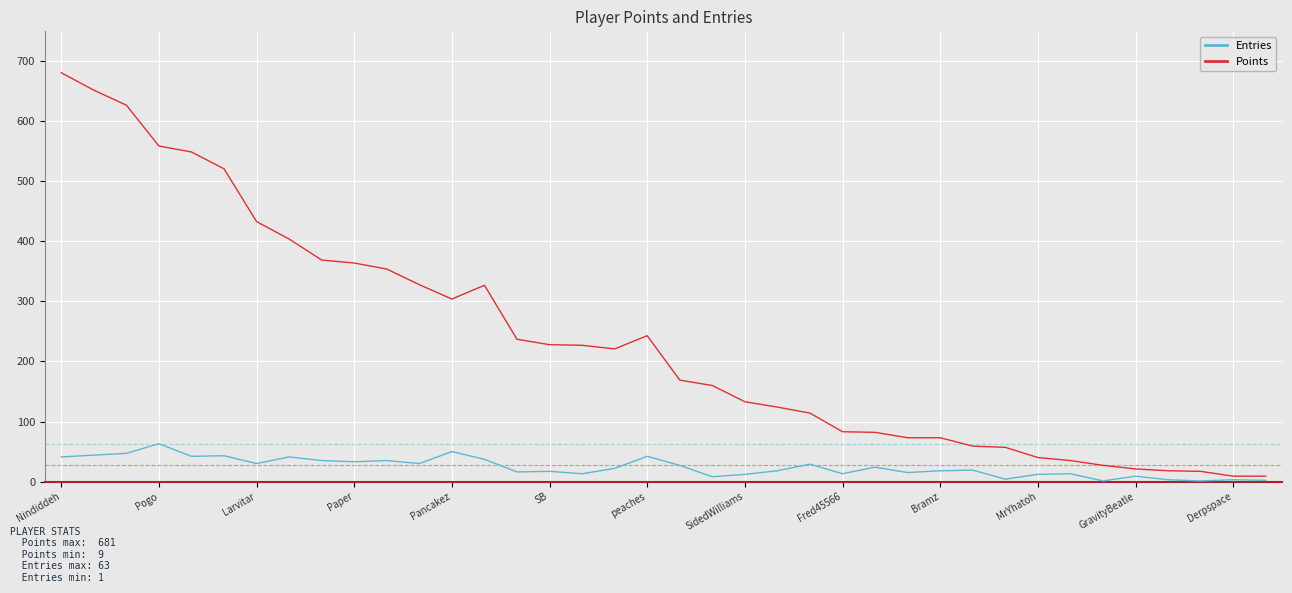

Which series has the largest range (max minus min)?

Points